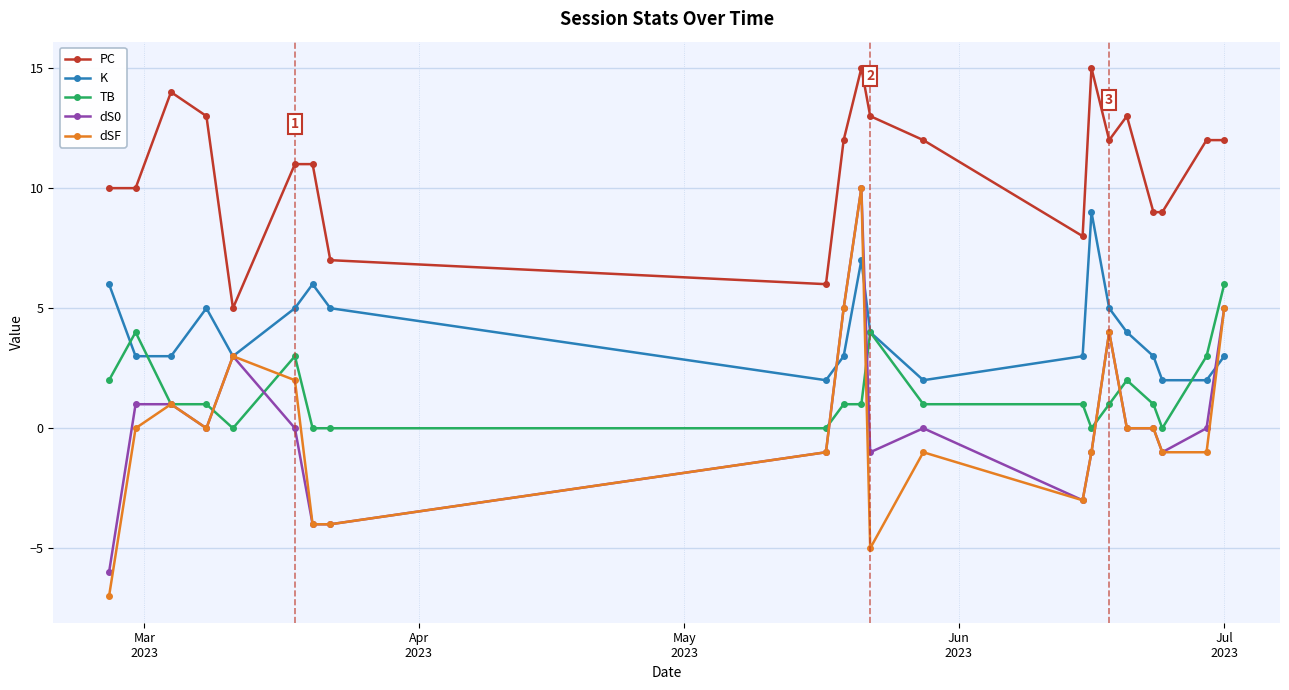

What is the lowest value of the PC series?

5